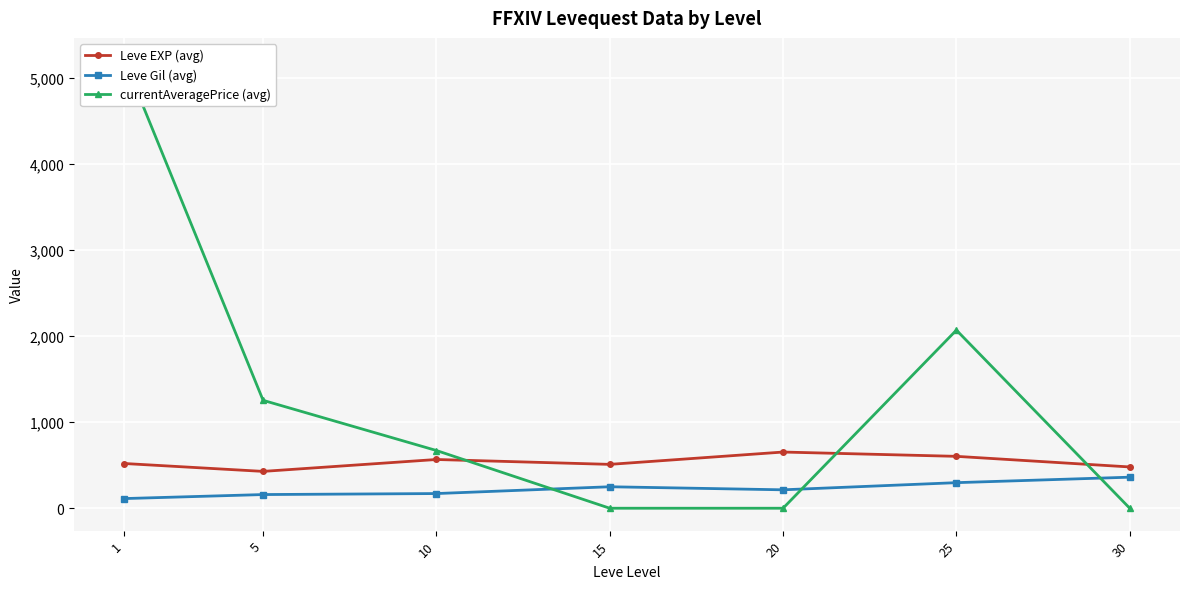

Between 10 and 25, which is larger?

25